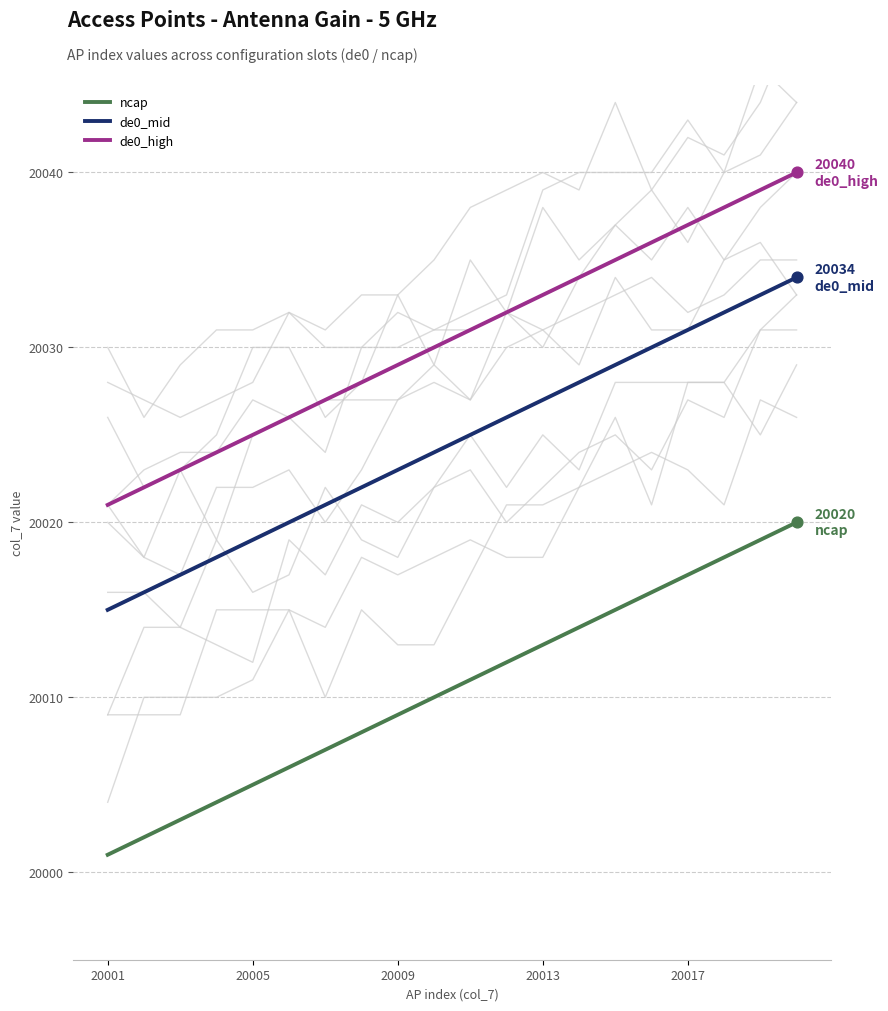

At which category is the sum across all series the highest?

19